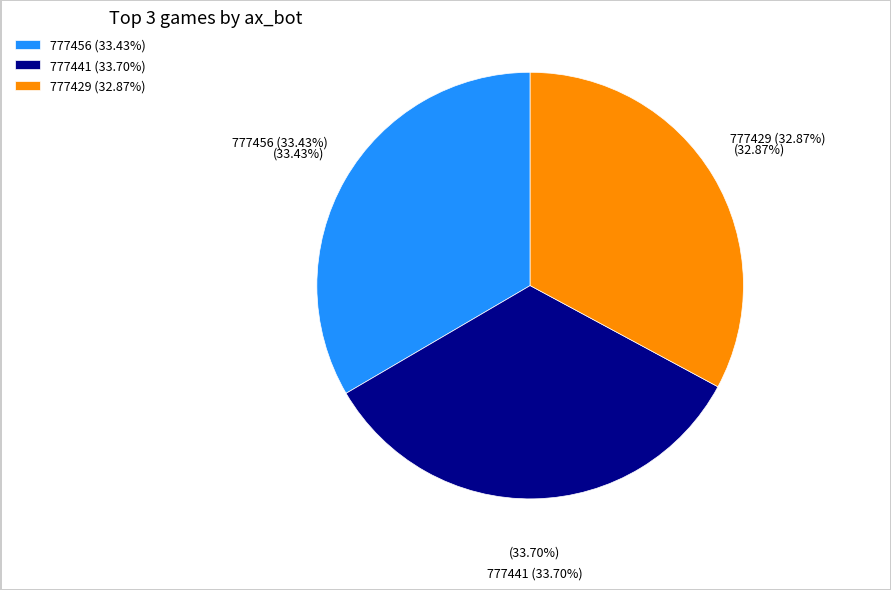

Is it true that 777429 is 33% of the pie?

True